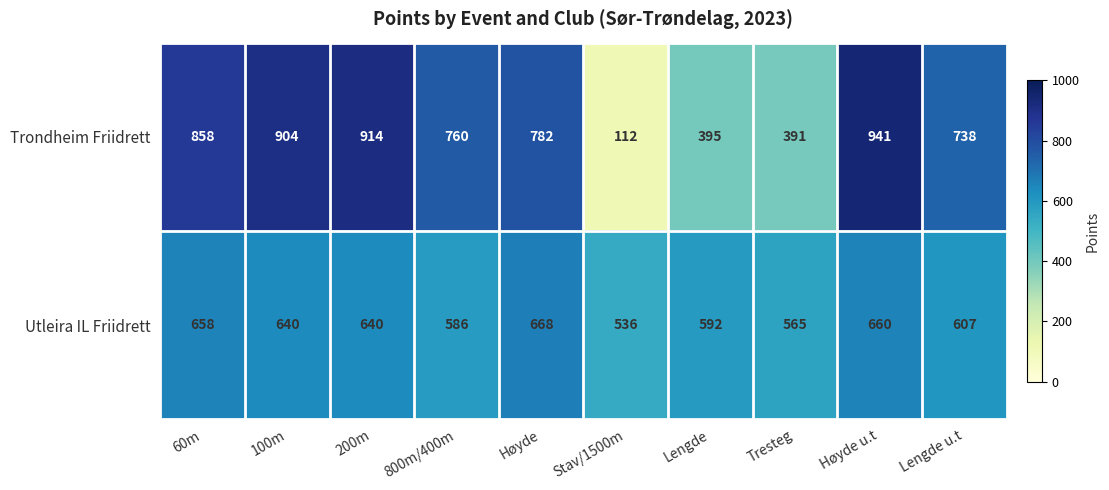

Count the number of data series in this chart.

2